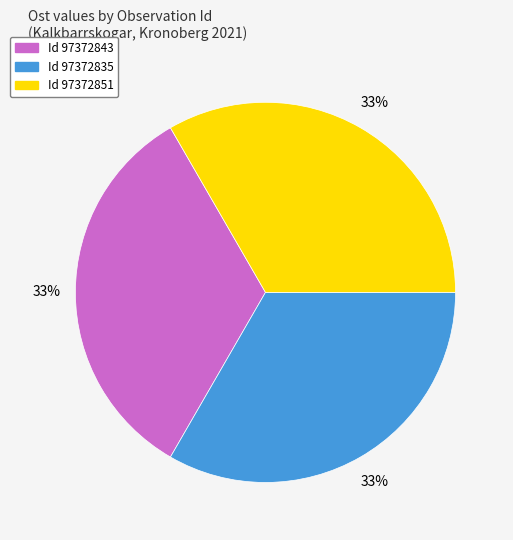

Is there a majority slice in this chart?

No